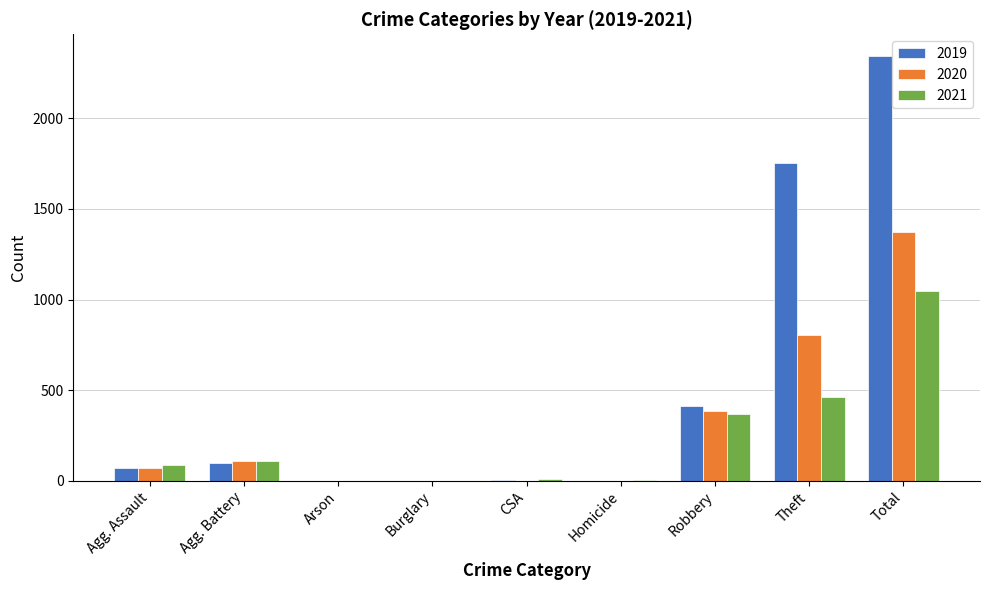

Which category has the highest value in the 2019 series?

Total